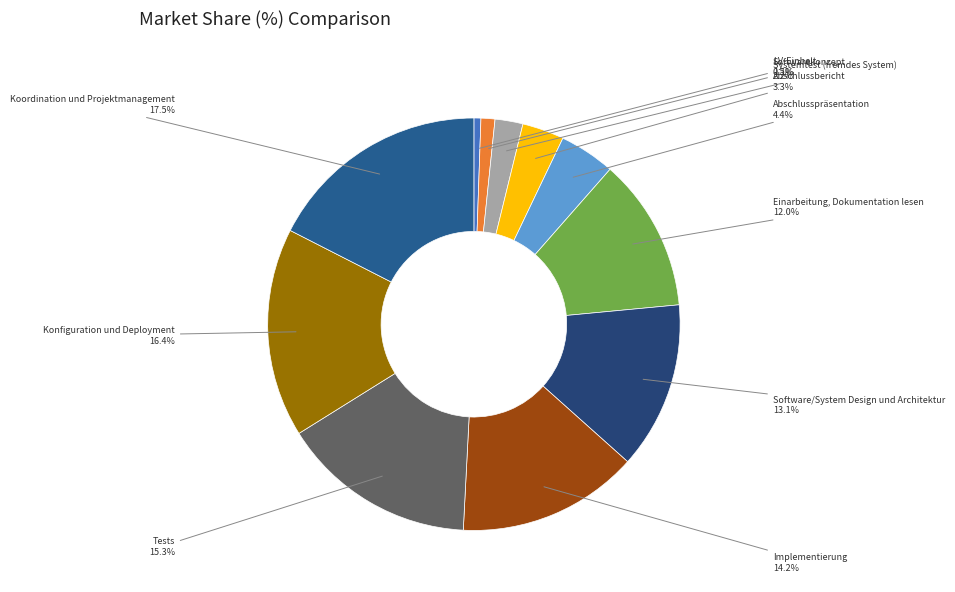

How many slices are in this pie chart?

11